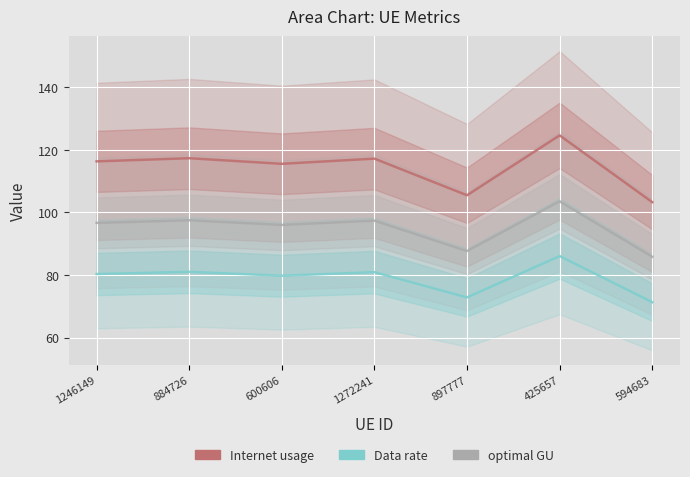

Where does the Data rate series first go above 80?

1246149